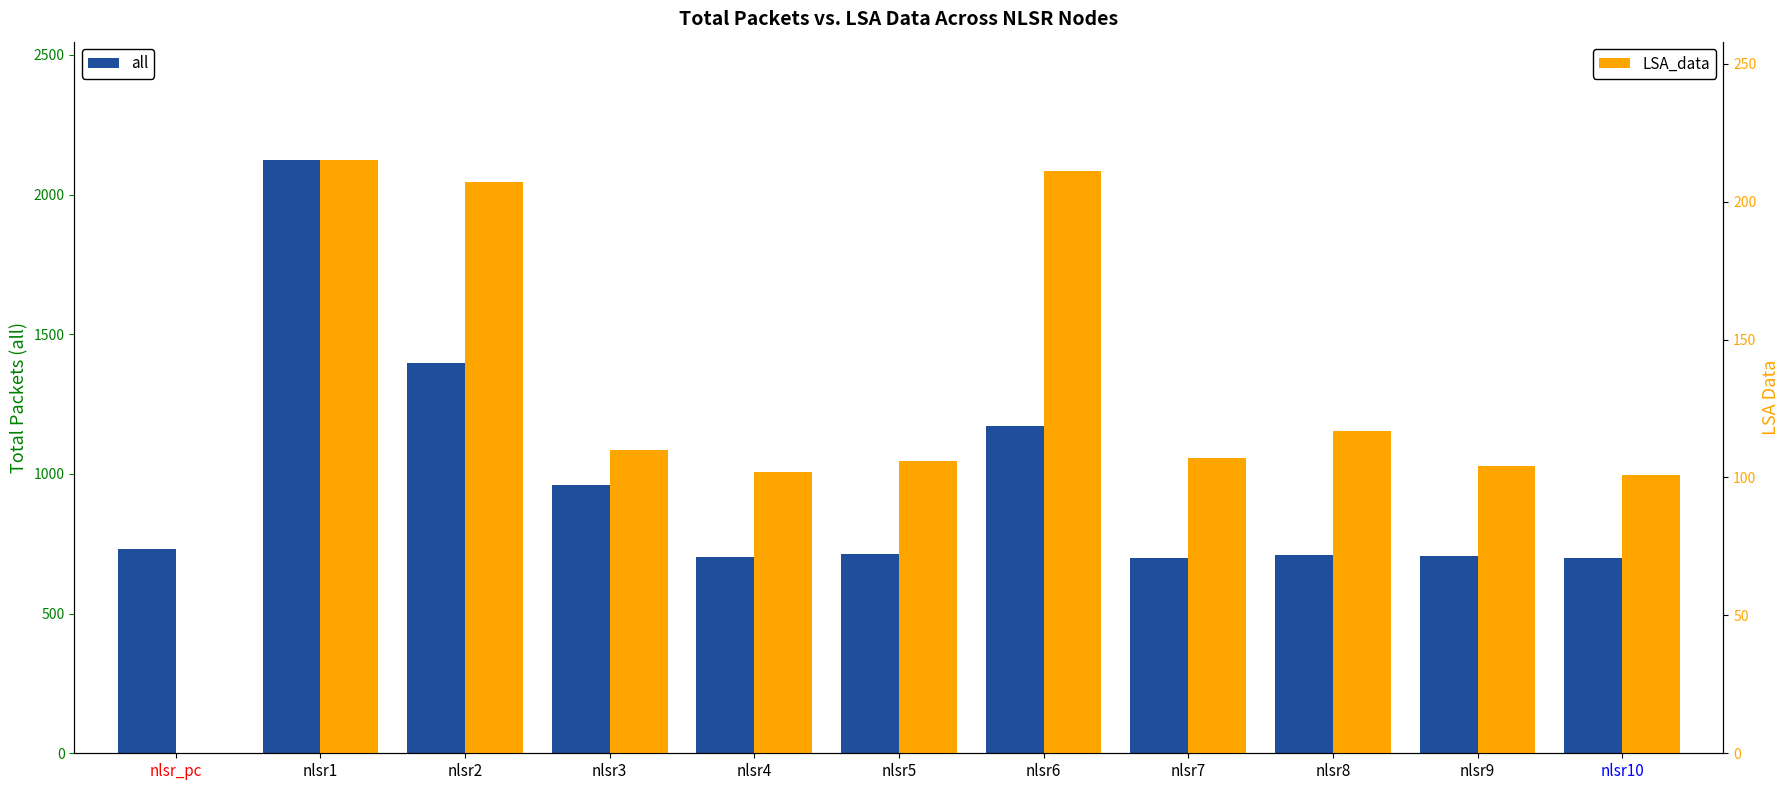

What is the sum of the LSA_data values at nlsr3 and nlsr10?

211